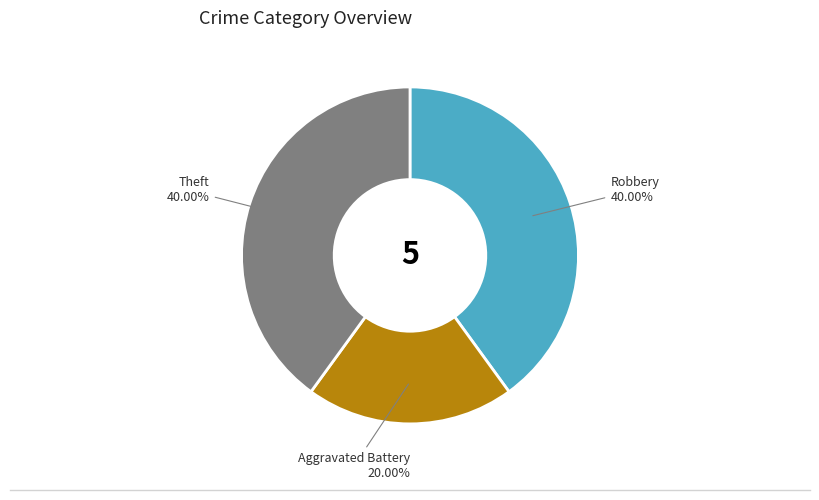

Which has a higher value, Aggravated Battery or Theft?

Theft